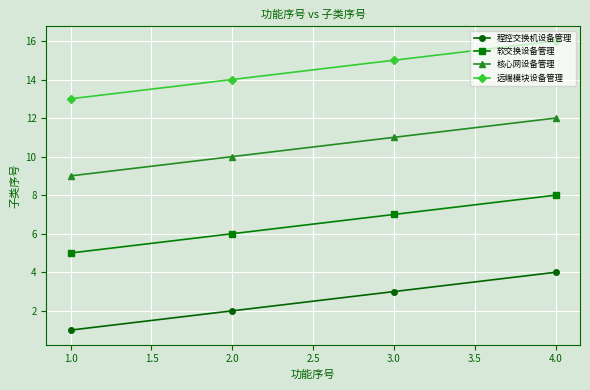

What is the difference between the highest and lowest values at 1.0?

12